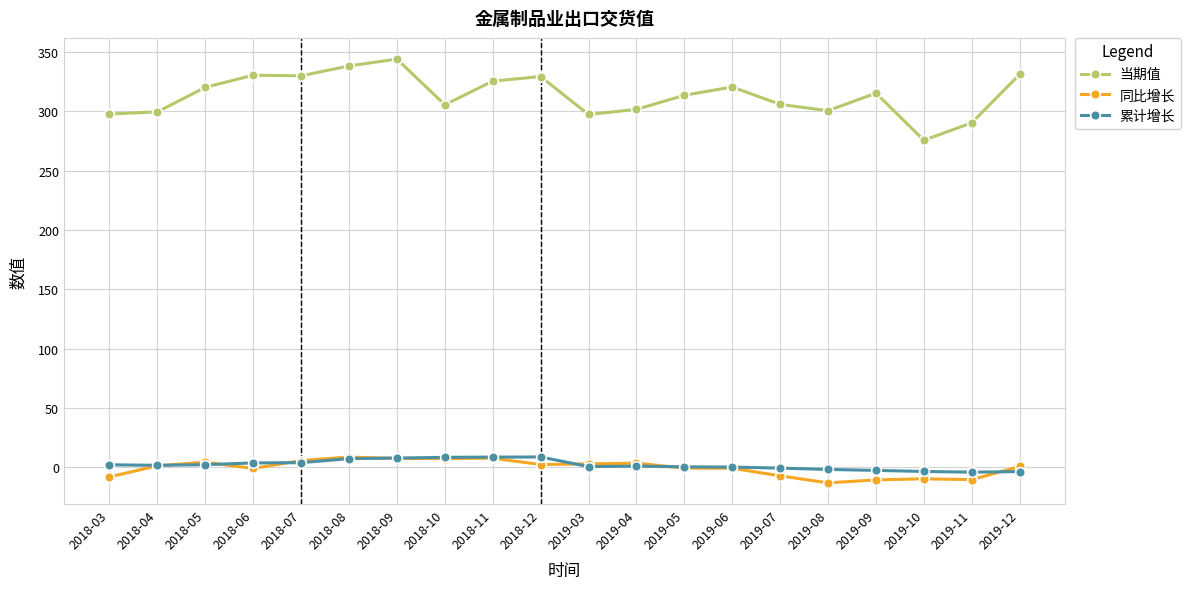

How many categories are shown in the chart?

20